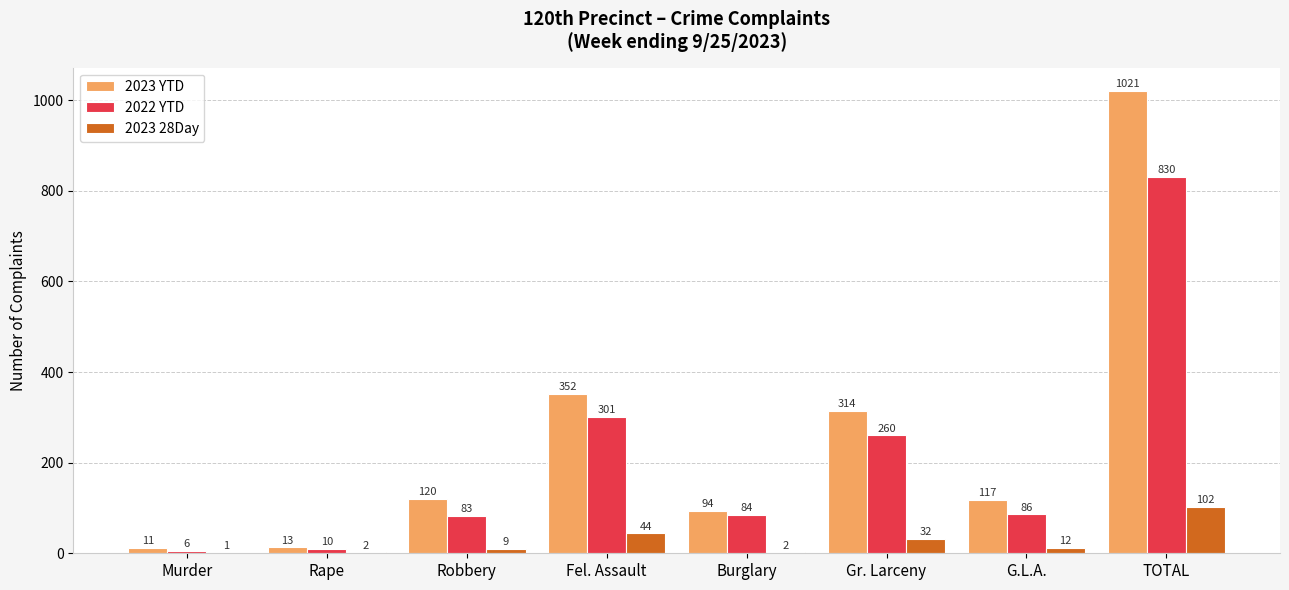

Reading left to right, extract all data points from this chart.

2023 YTD: Murder=11	Rape=13	Robbery=120	Fel. Assault=352	Burglary=94	Gr. Larceny=314	G.L.A.=117	TOTAL=1021
2022 YTD: Murder=6	Rape=10	Robbery=83	Fel. Assault=301	Burglary=84	Gr. Larceny=260	G.L.A.=86	TOTAL=830
2023 28Day: Murder=1	Rape=2	Robbery=9	Fel. Assault=44	Burglary=2	Gr. Larceny=32	G.L.A.=12	TOTAL=102